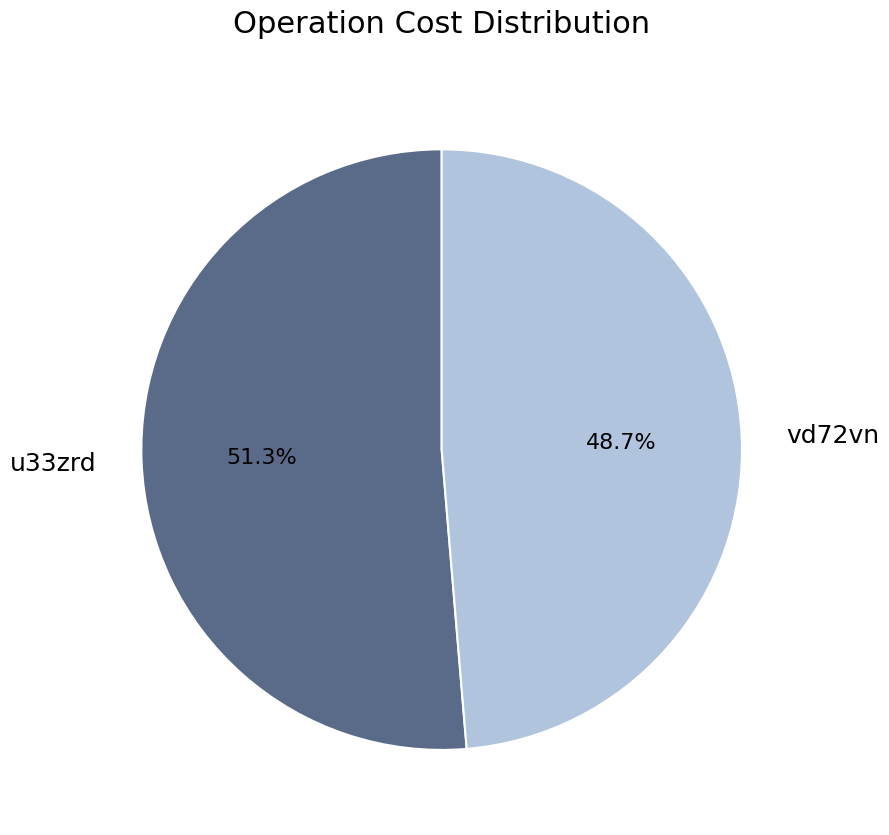

How many slices are in this pie chart?

2